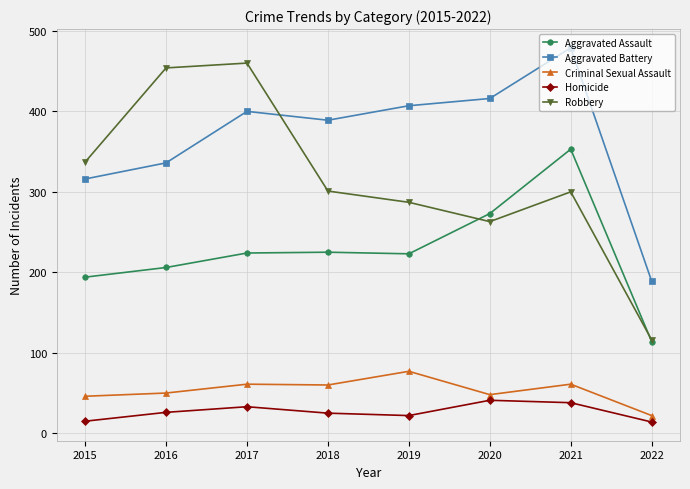

Is it true that Aggravated Assault equals 206 at 2016?

True